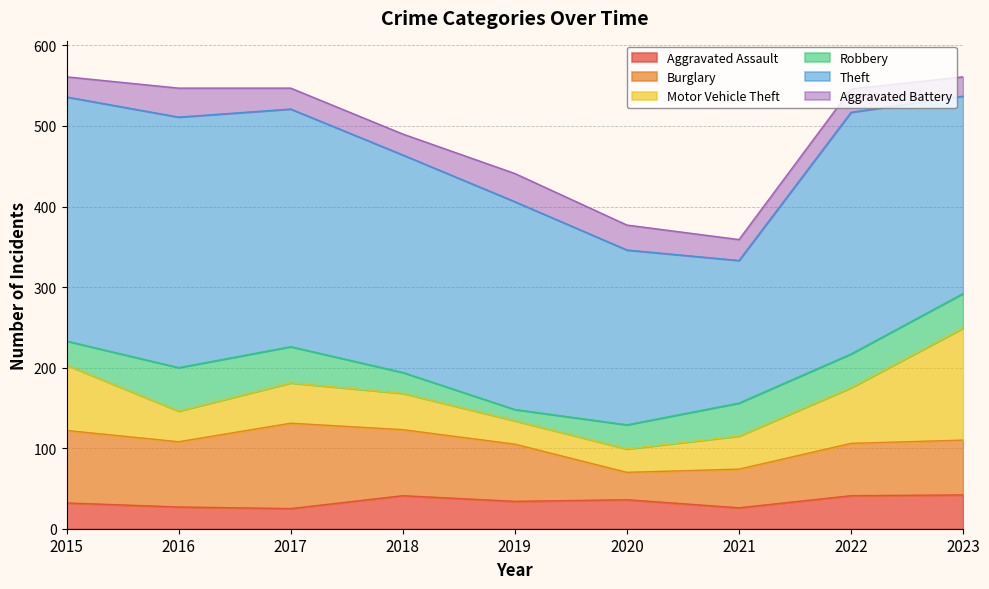

True or false: Motor Vehicle Theft has a value of 61 at 2016.

False